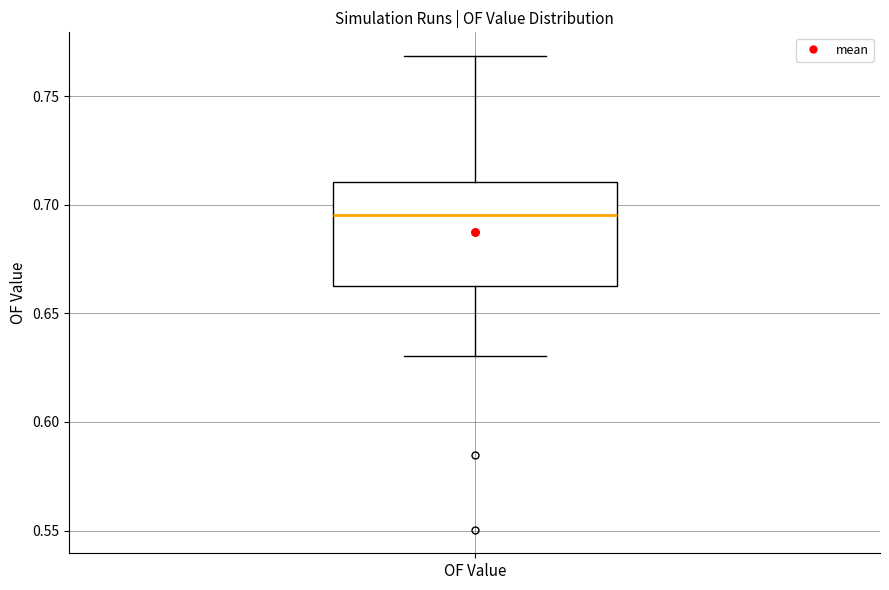

Where is the lower edge of the box for OF Value on the y-axis? The values are not printed on the chart, so give them approximately, as read against the axis.

0.665